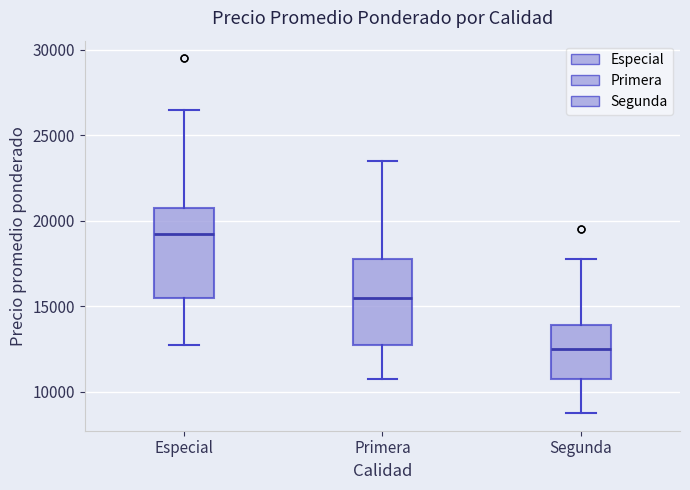

Reading left to right, read every box against the y-axis: the position of its median line, the range the box covers, and the ends of its whiskers. The values are not printed on the chart, so give them approximately, as read against the axis.

Especial: median 19500, box 15500 to 21000, whiskers 13000 to 26500
Primera: median 15500, box 13000 to 18000, whiskers 11000 to 23500
Segunda: median 12500, box 11000 to 14000, whiskers 9000 to 18000